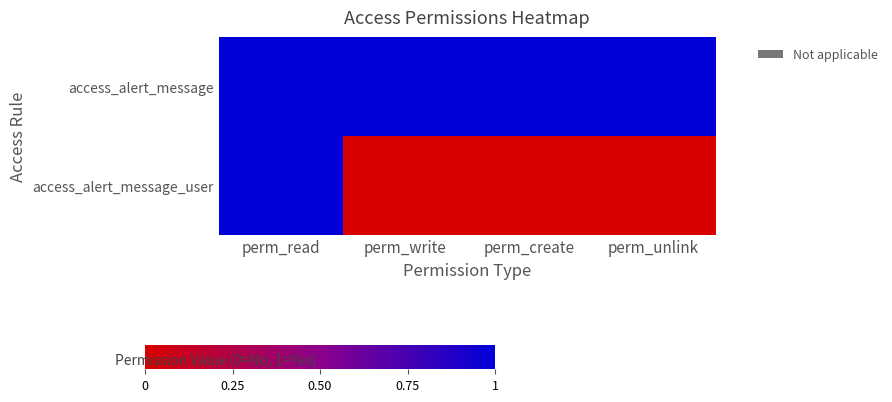

Between perm_create and perm_unlink, which is larger?

perm_create